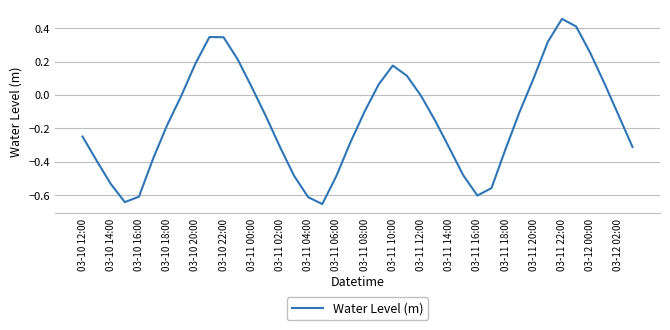

What is the difference between the values at 03-10 12:00 and 03-10 22:00?

0.6